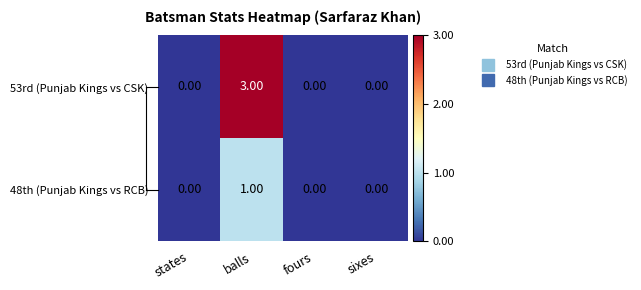

What is the sum of all 53rd (Punjab Kings vs CSK) values?

3